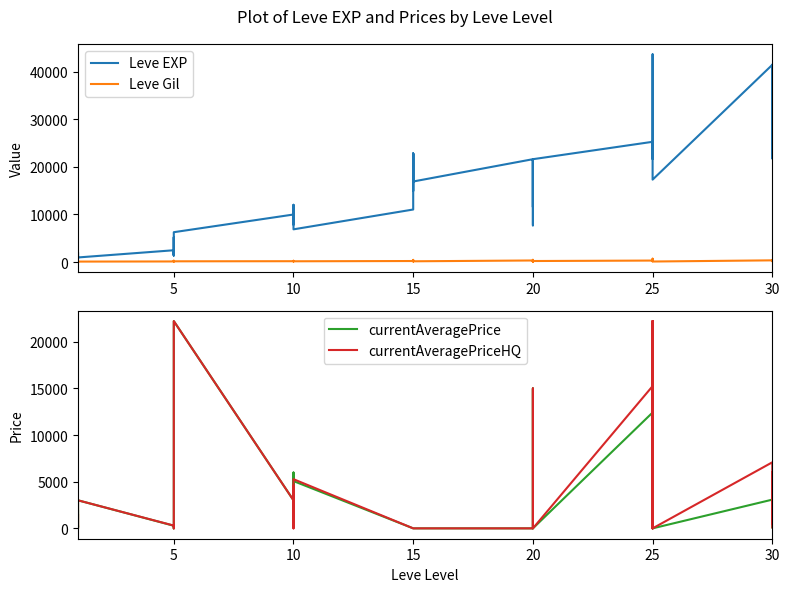

What is the total value across all series at 15?

11270